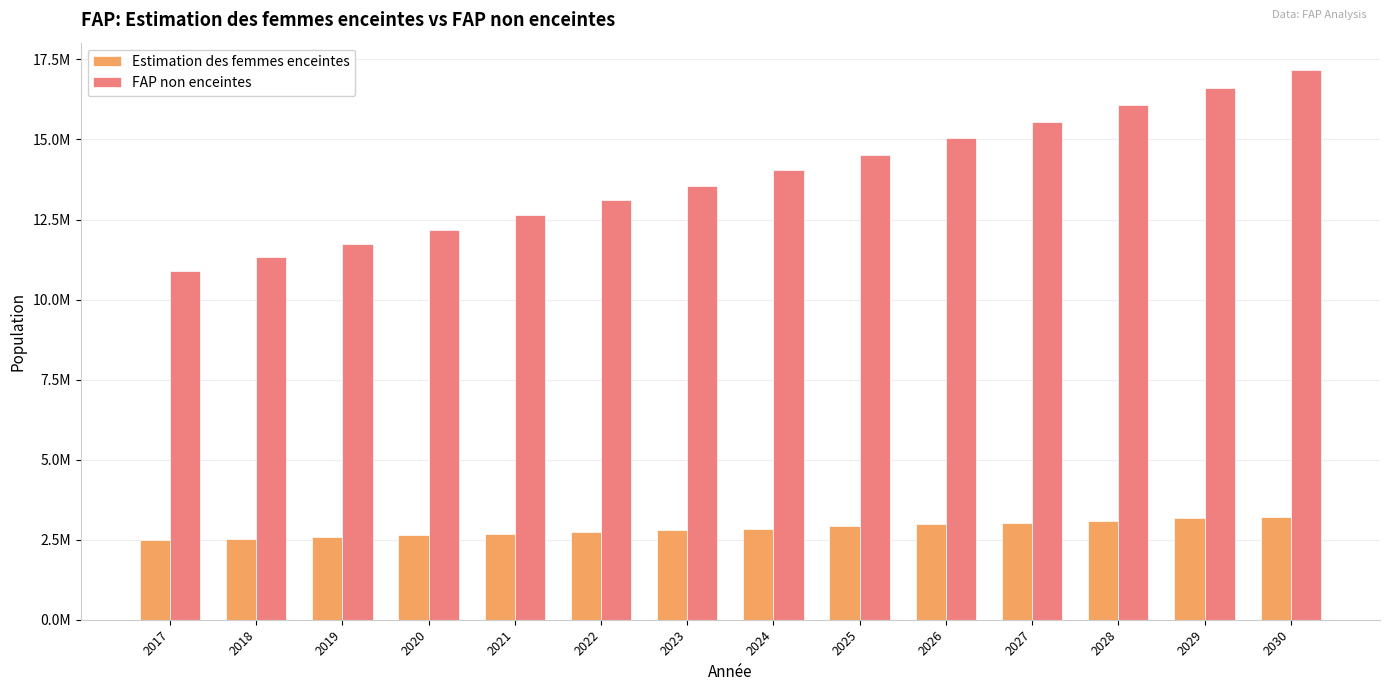

At how many categories does at least one series exceed 5089479?

14